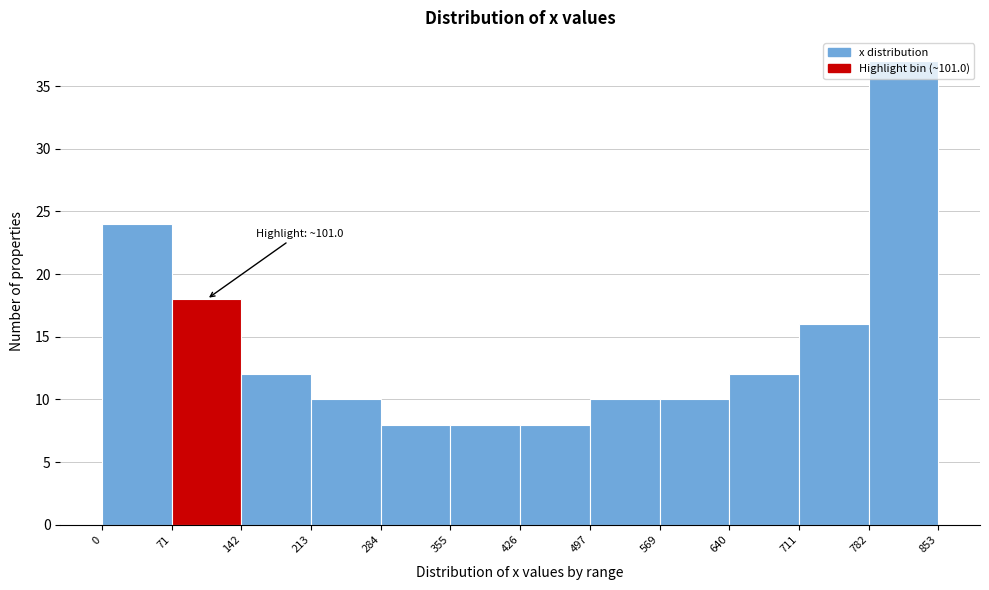

Over which range of the x-axis is the bar tallest?

782 to 853